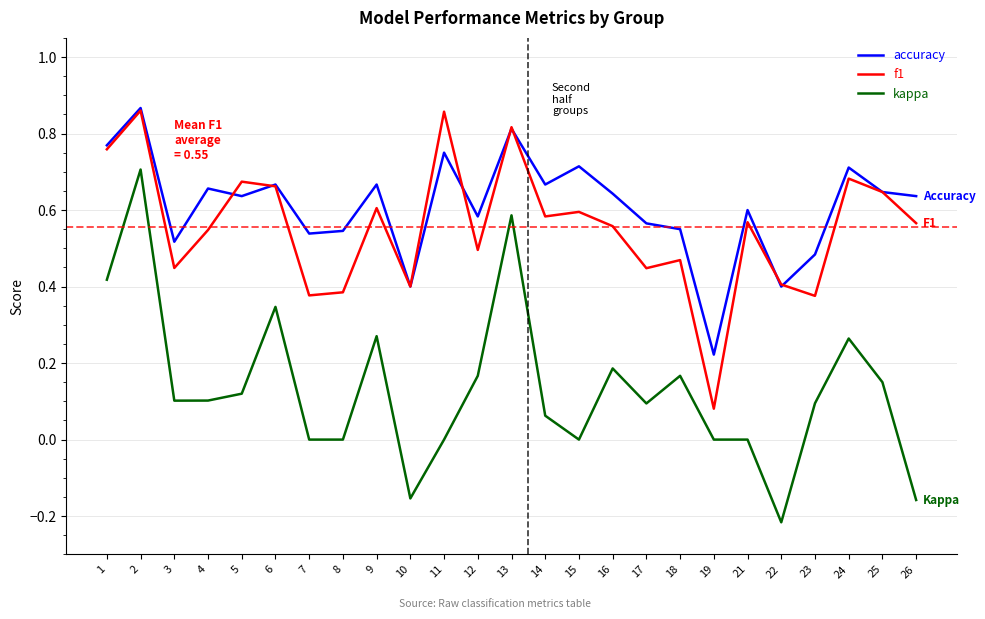

Is it true that accuracy equals 0.5 at 23?

True